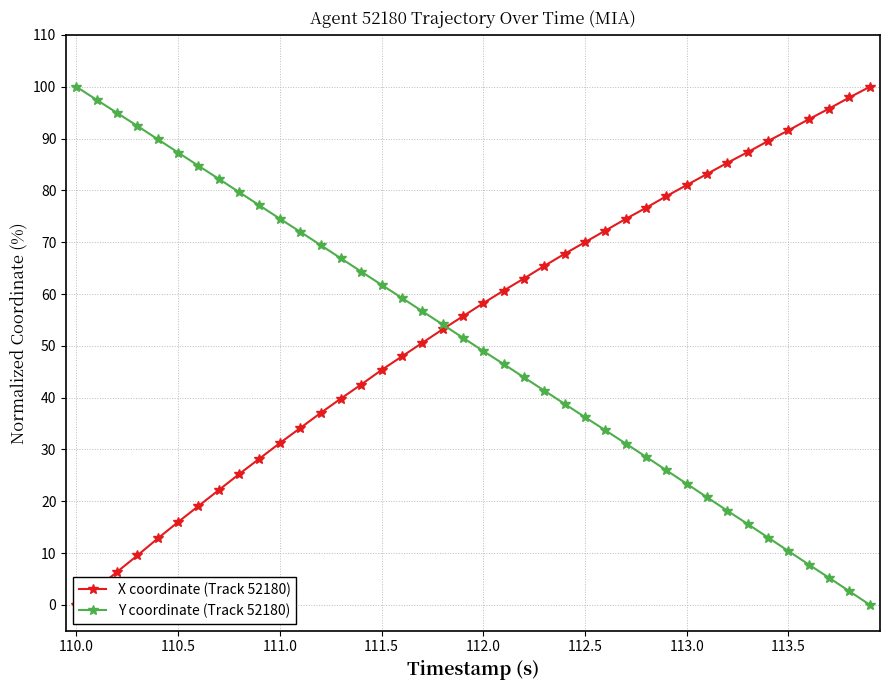

The Y coordinate (Track 52180) series shows 74.5 at 111.0. True or false?

True